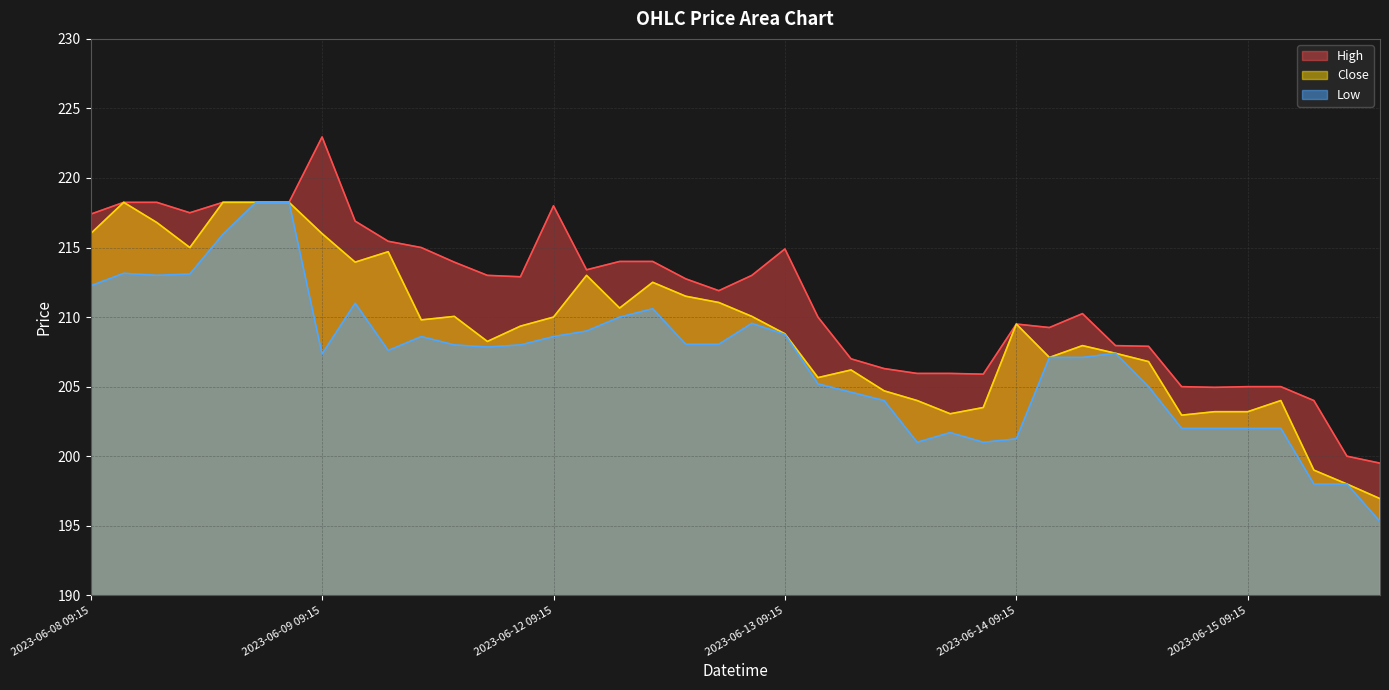

At which category does the chart reach its minimum across all series?

2023-06-15 13:15